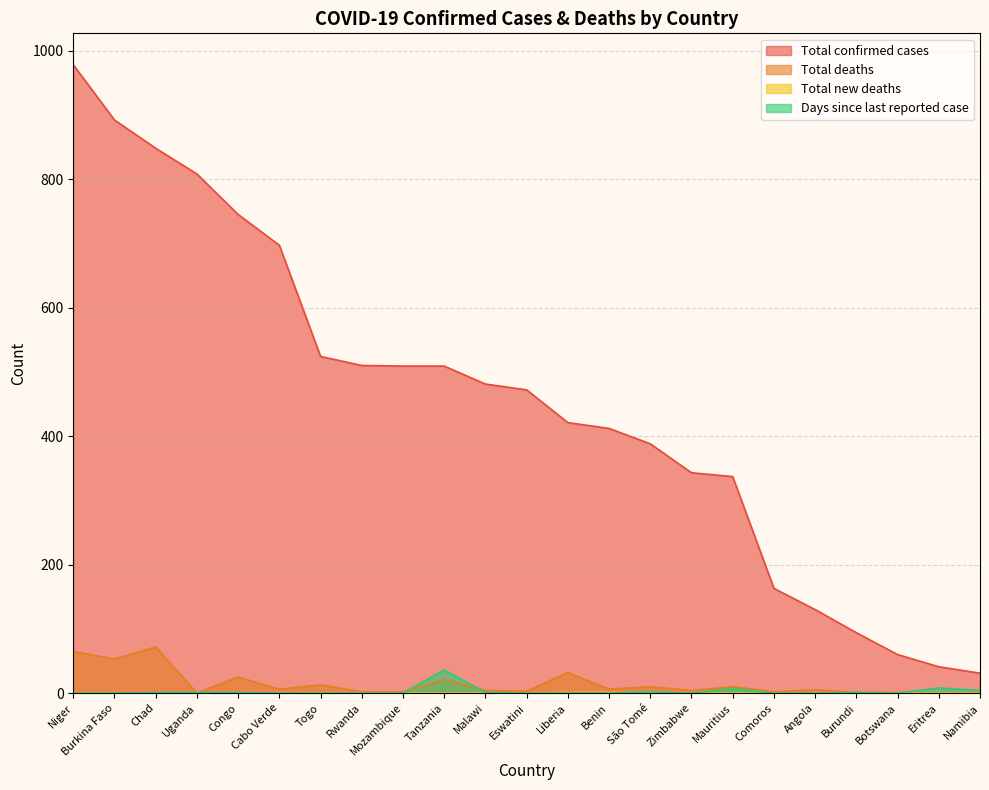

At which category is the sum across all series the highest?

Niger